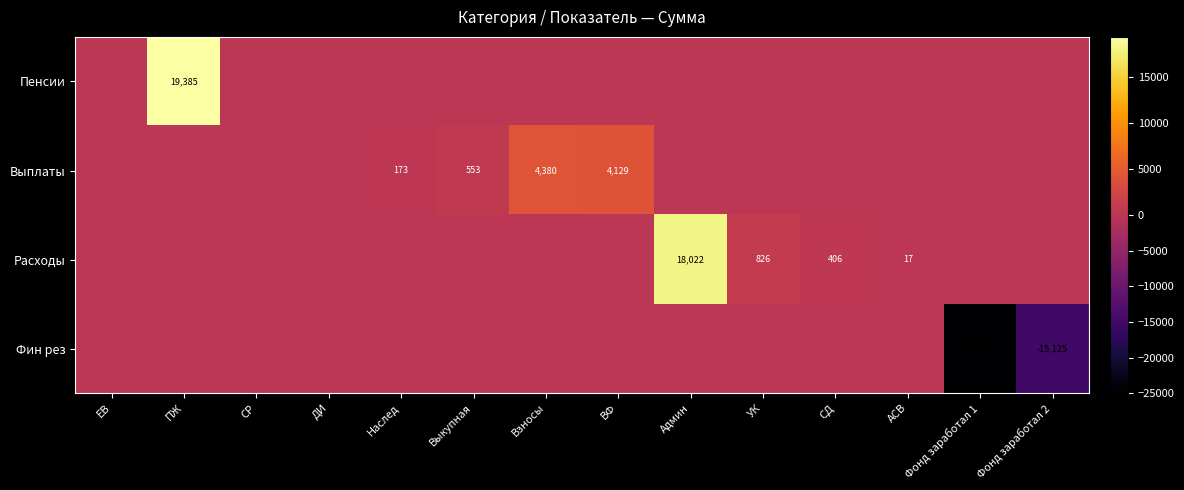

Is it true that Пенсии equals 30417 at ПЖ?

False